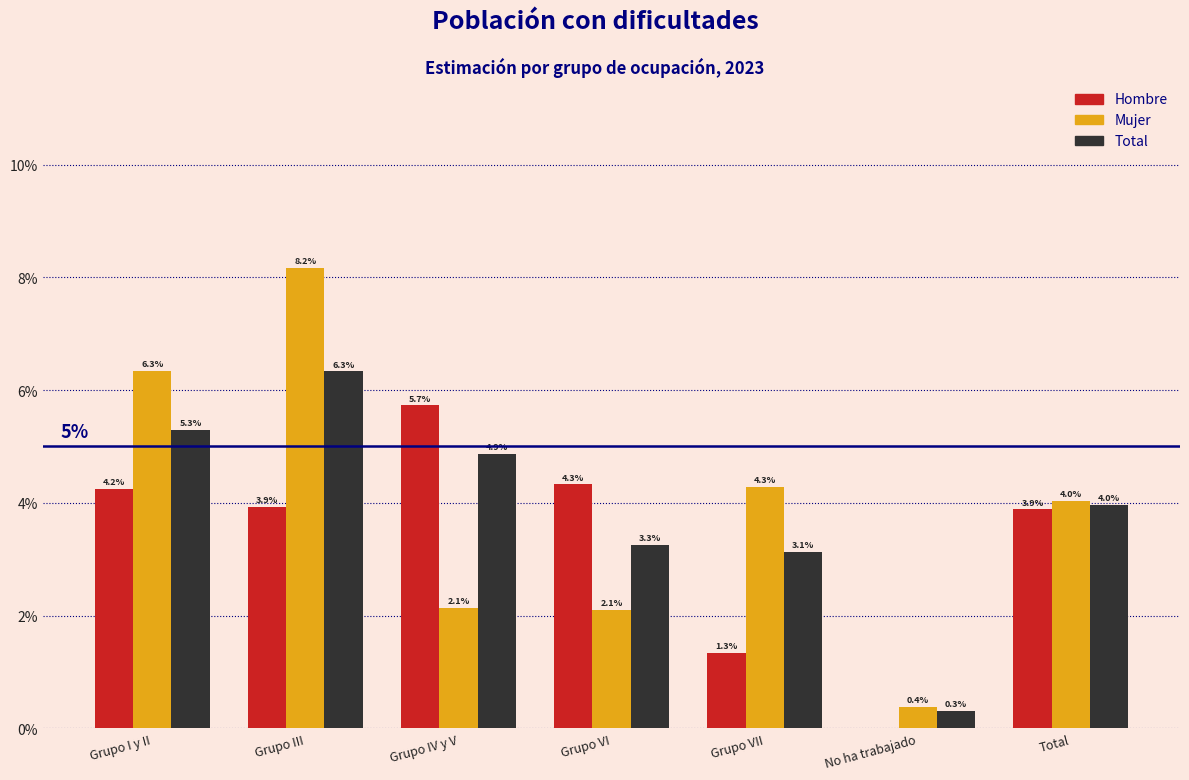

What are all the series names shown in the legend?

Hombre, Mujer, Total